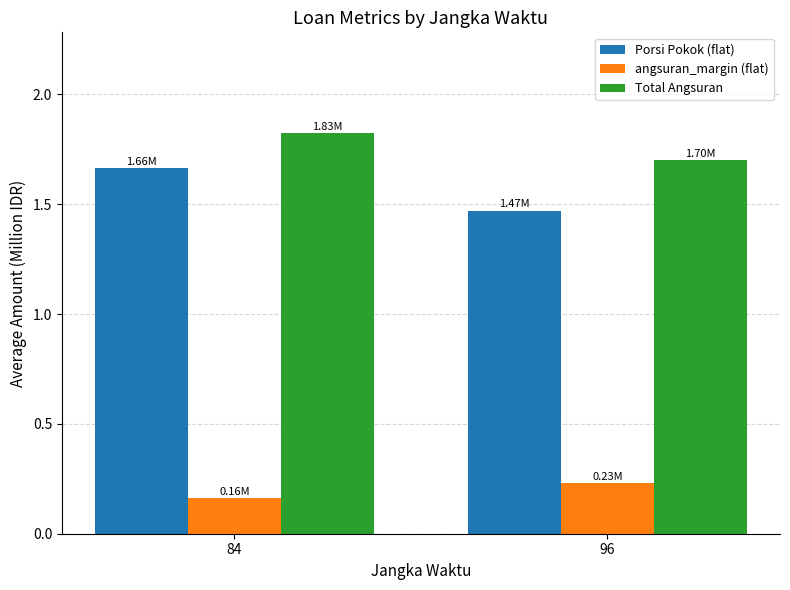

Which series has the largest total across all categories?

Total Angsuran